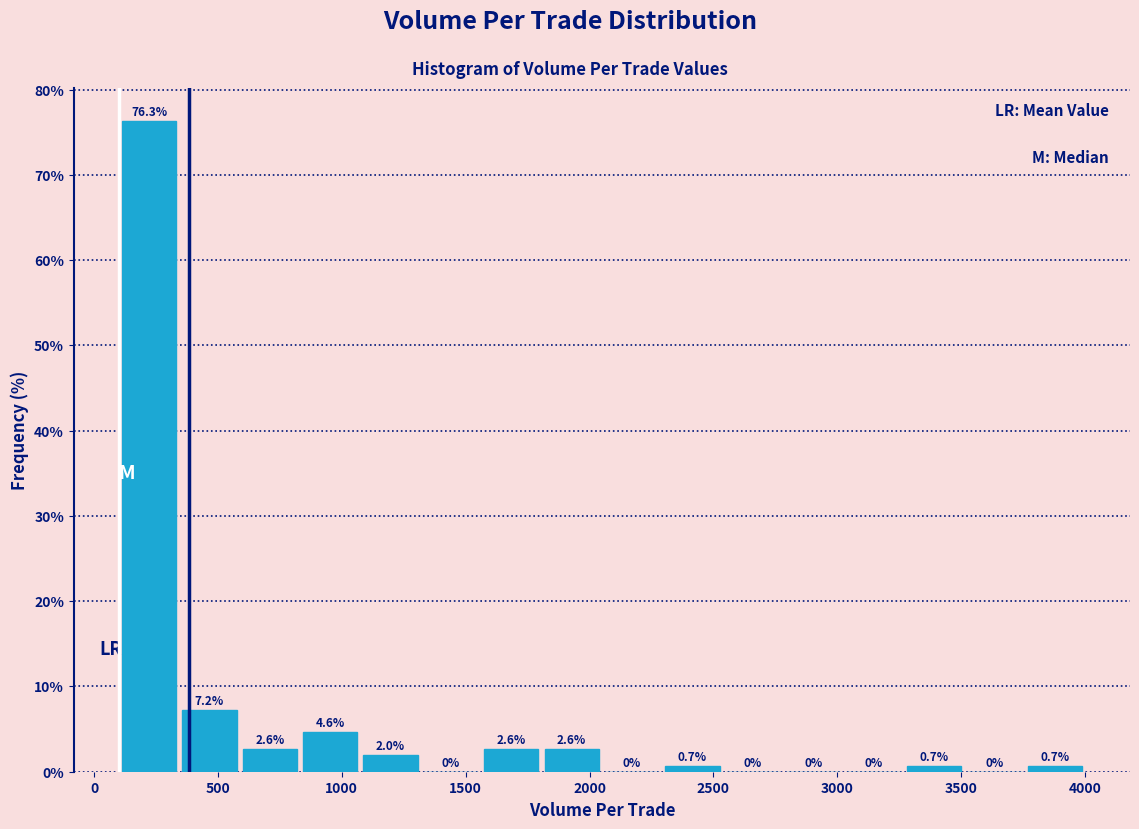

Reading left to right, transcribe this chart: for each bar, give the range it covers on the x-axis and its height. The bar edges are not printed on the chart, so give them approximately, as read against the axis.

100 to 350: 76.3
350 to 600: 7.2
600 to 850: 2.6
850 to 1100: 4.6
1100 to 1300: 2.0
1300 to 1550: 0.0
1550 to 1800: 2.6
1800 to 2050: 2.6
2050 to 2300: 0.0
2300 to 2550: 0.7
2550 to 2800: 0.0
2800 to 3050: 0.0
3050 to 3250: 0.0
3250 to 3500: 0.7
3500 to 3750: 0.0
3750 to 4000: 0.7